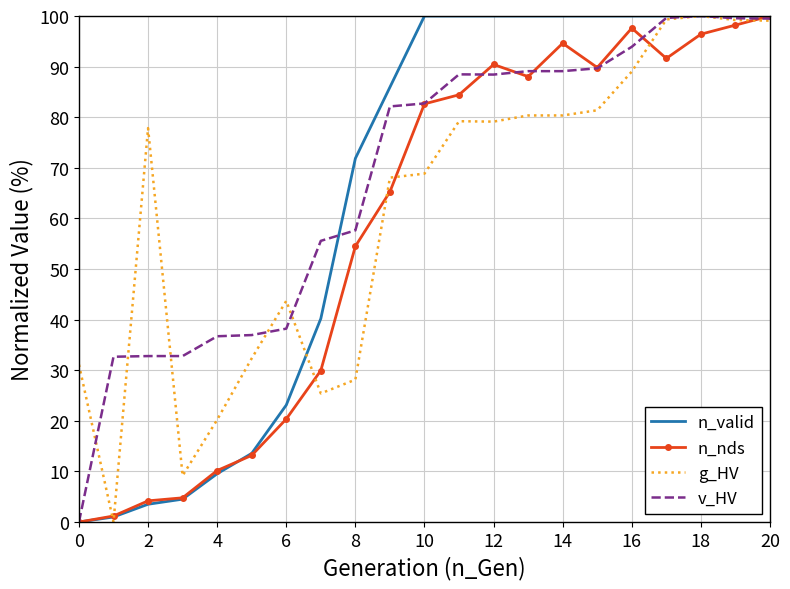

How many categories are shown in the chart?

21